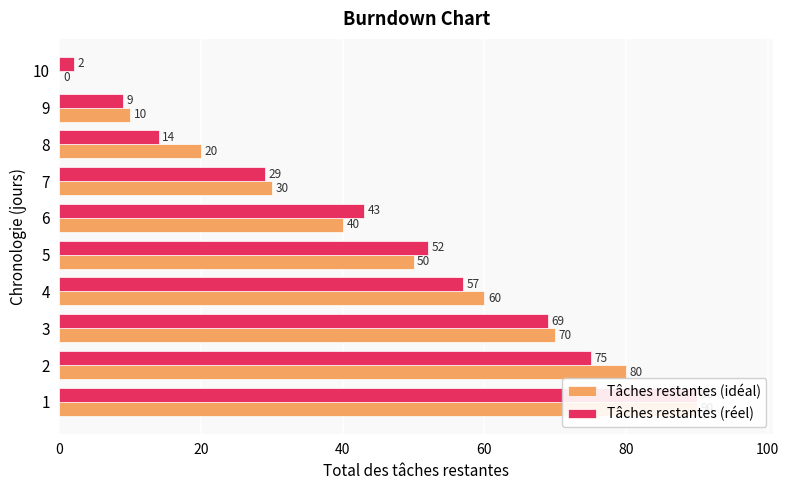

What is the value of the Tâches restantes (idéal) bar at the 1st from the left?

90